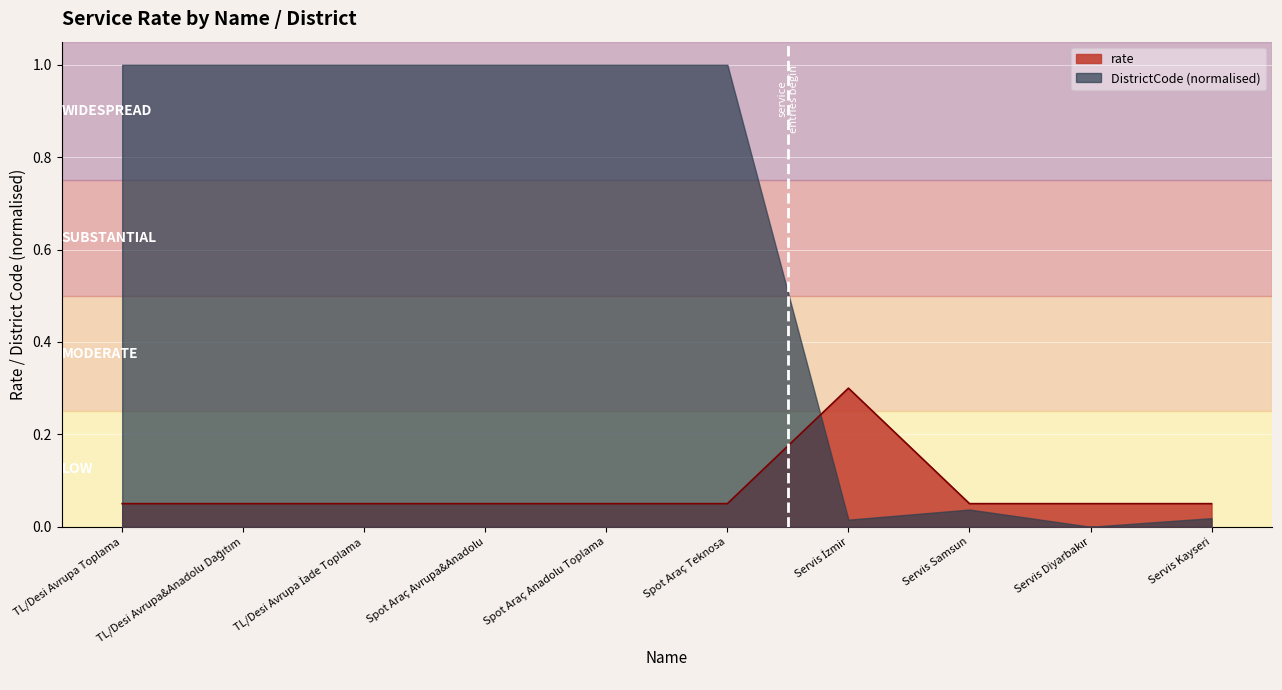

Which series has the largest range (max minus min)?

DistrictCode (normalised)